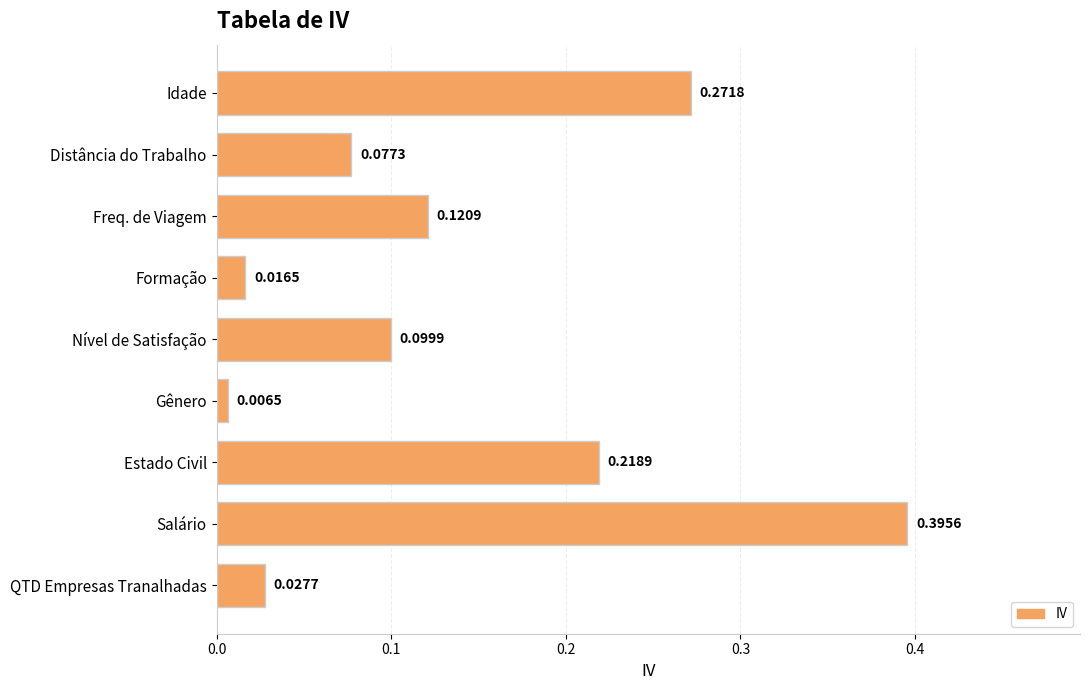

At which category does the chart reach its peak across all series?

Salário